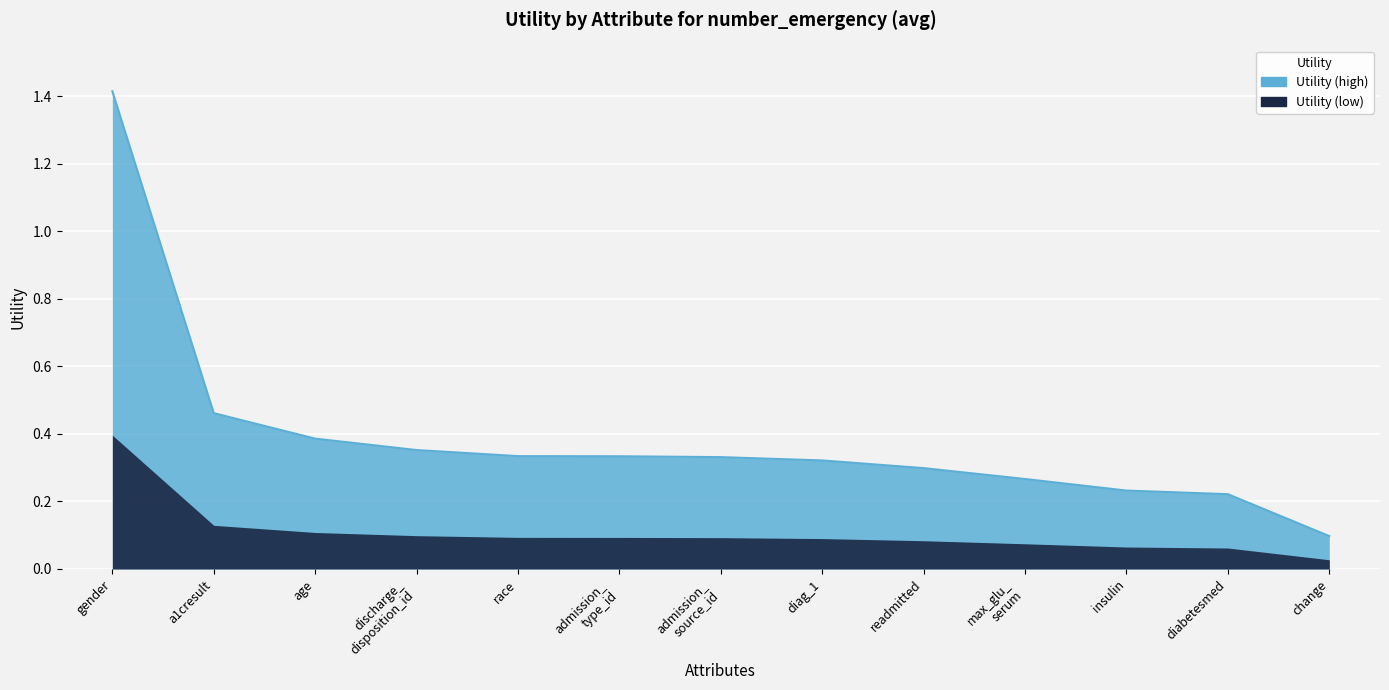

Reading right to left, what are all the values shown in this chart?

change=0.1	diabetesmed=0.2	insulin=0.2	max_glu_
serum=0.3	readmitted=0.3	diag_1=0.3	admission_
source_id=0.3	admission_
type_id=0.3	race=0.3	discharge_
disposition_id=0.4	age=0.4	a1cresult=0.5	gender=1.4